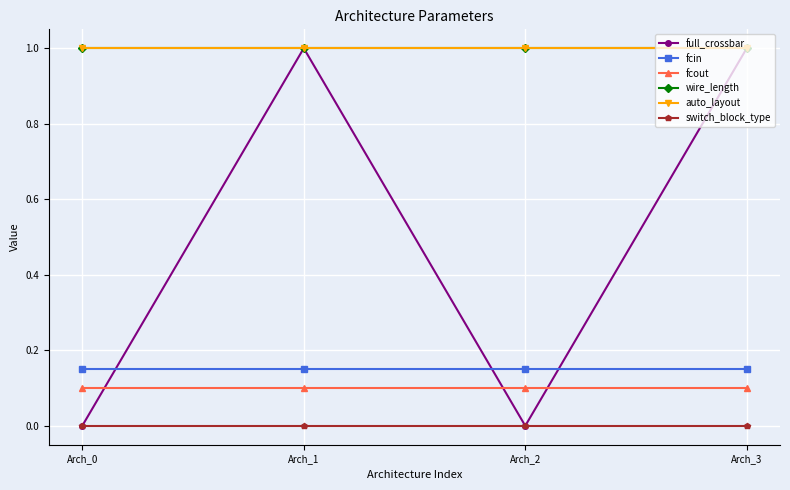

The value of wire_length at Arch_2 is 1.4. True or false?

False